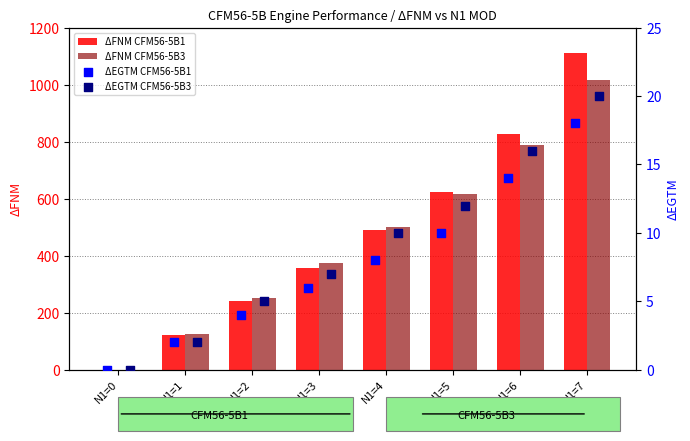

Is the value of ΔFNM CFM56-5B3 at N1=2 greater than the value of ΔFNM CFM56-5B1 at N1=3?

No